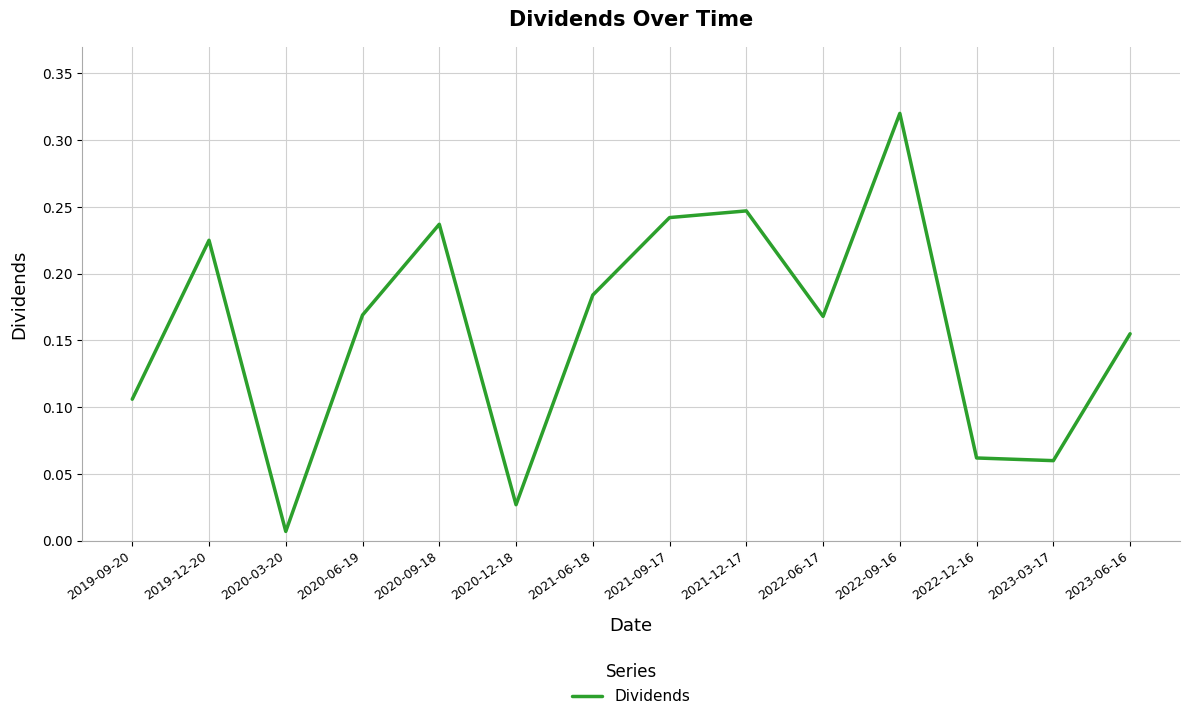

The chart shows a value of 0.3 at 2020-06-19. True or false?

False